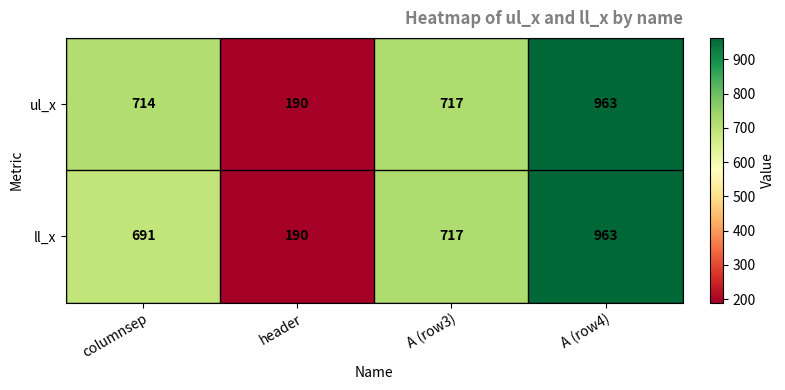

At which category is the sum across all series the highest?

A (row4)